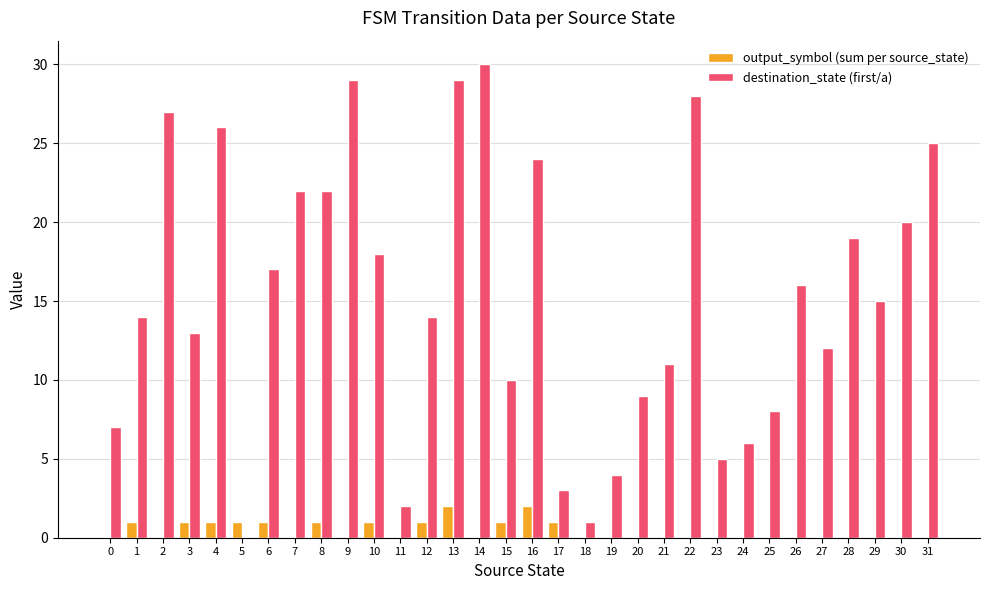

Are the bars horizontal?

No